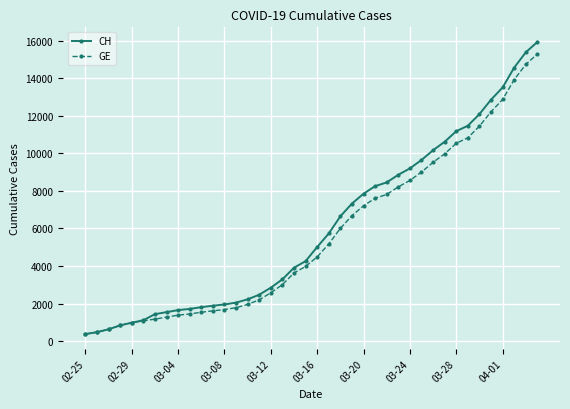

At how many categories does at least one series exceed 5439?

19